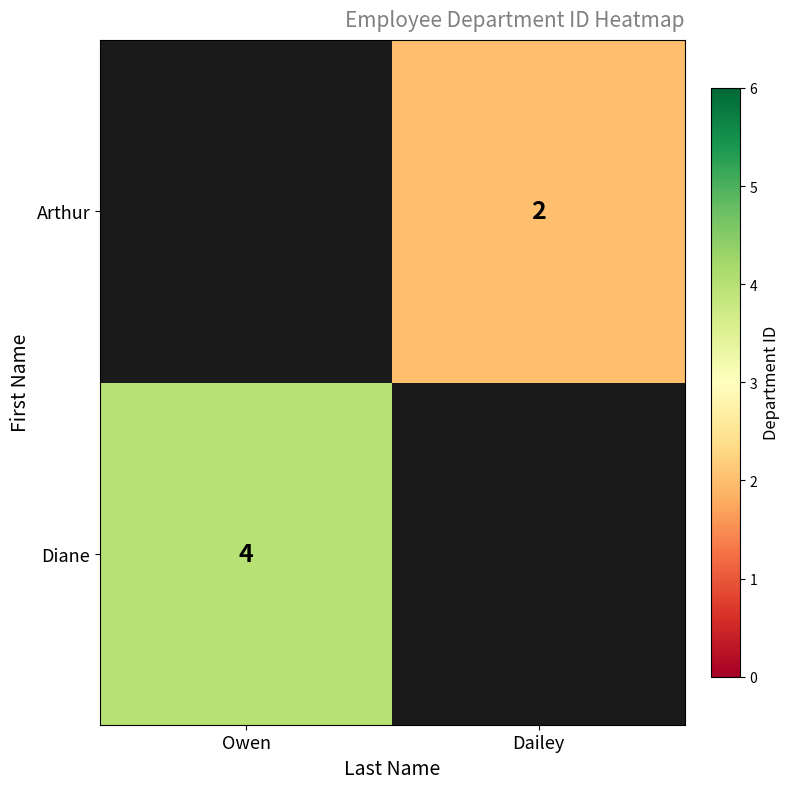

Is it true that Diane equals 2 at Owen?

False